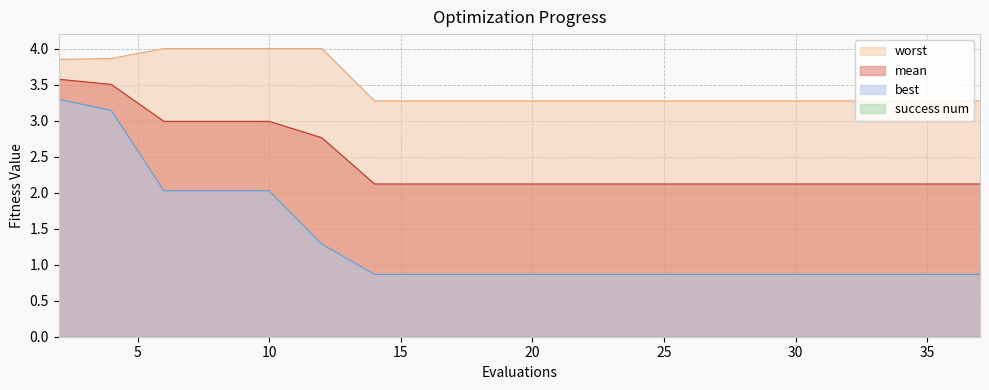

Between 4 and 15, which series saw the biggest shift?

best